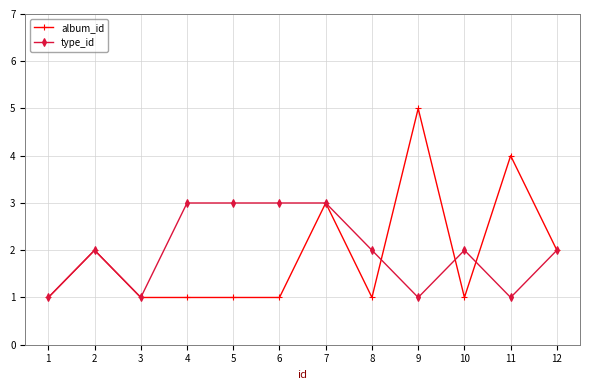

What is the difference between the maximum and minimum values in the album_id series?

4